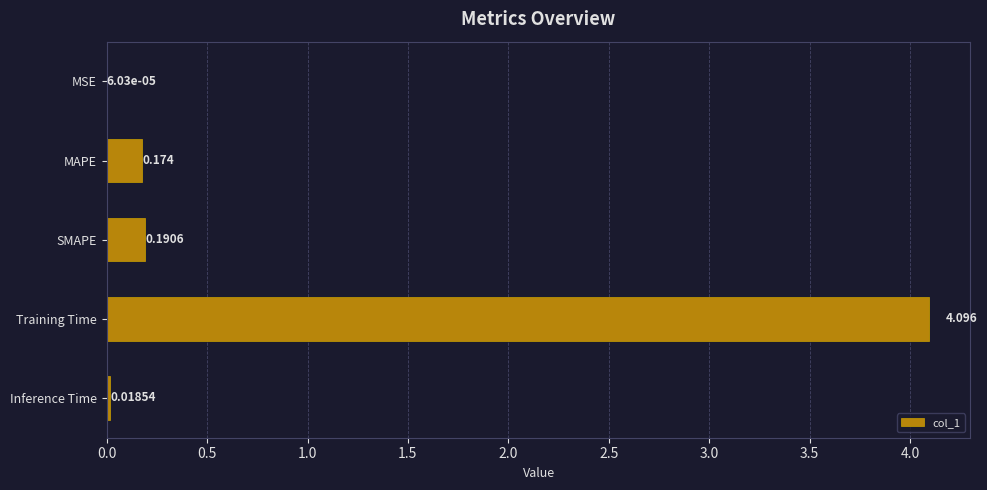

What is the average value?

0.9